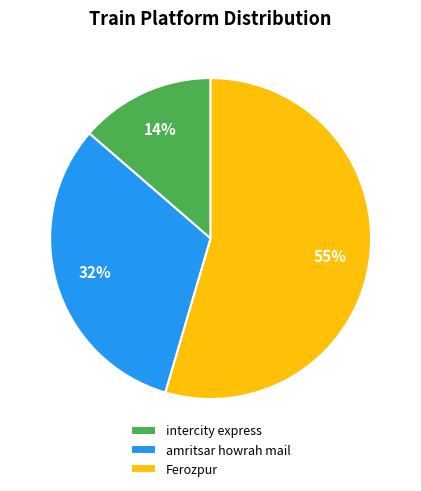

Which has a higher value, Ferozpur or intercity express?

Ferozpur